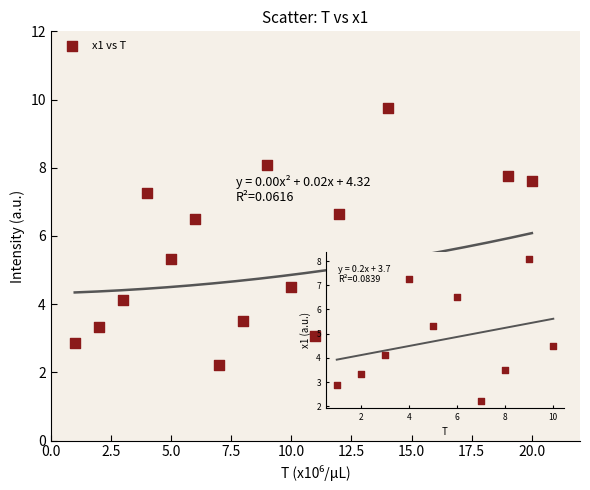

What is the range of X values (max minus min)?

19.0